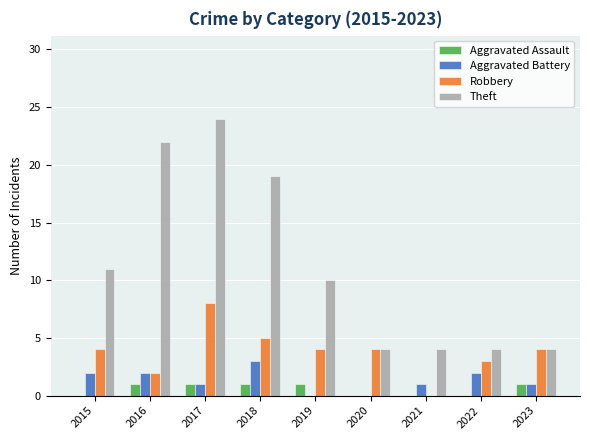

Reading left to right, what are all the values shown in this chart?

Aggravated Assault: 0	1	1	1	1	0	0	0	1
Aggravated Battery: 2	2	1	3	0	0	1	2	1
Robbery: 4	2	8	5	4	4	0	3	4
Theft: 11	22	24	19	10	4	4	4	4